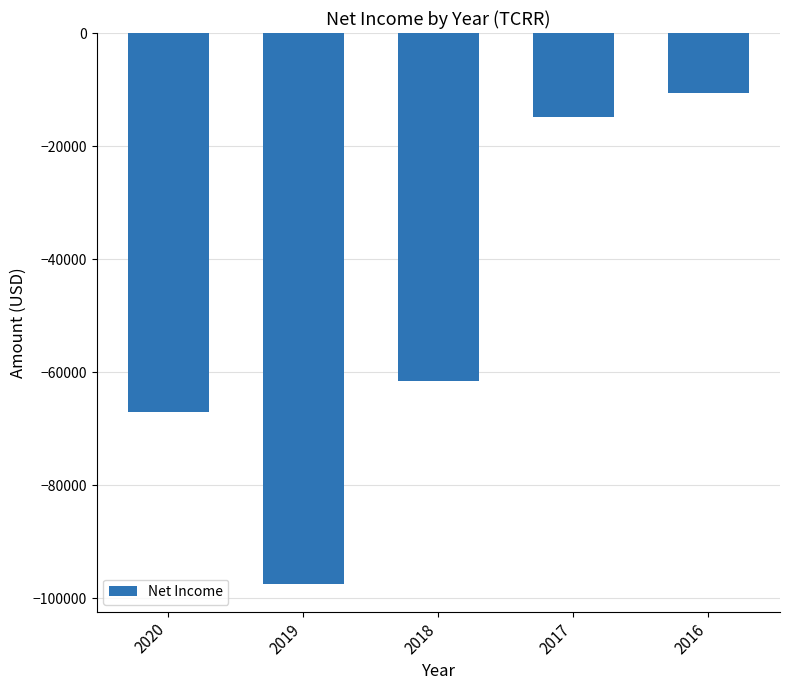

How many bars are there in total?

5